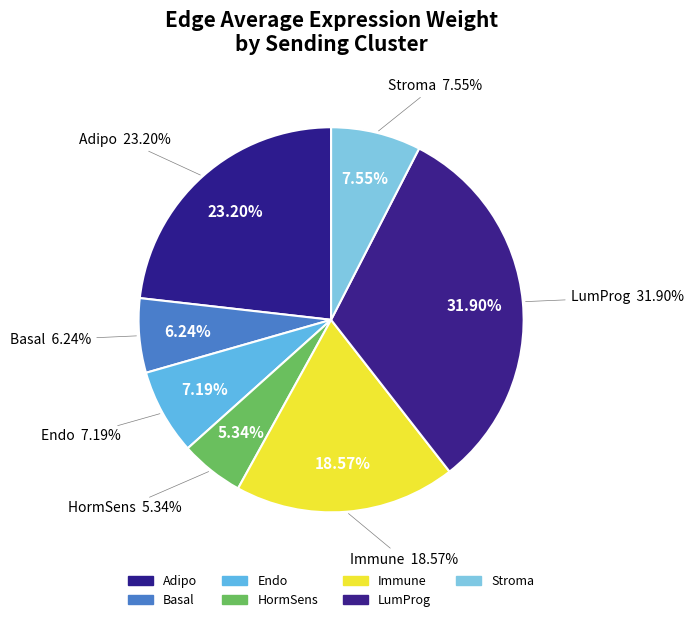

To the nearest percent, what is the difference between the largest and smallest slice percentages?

27%